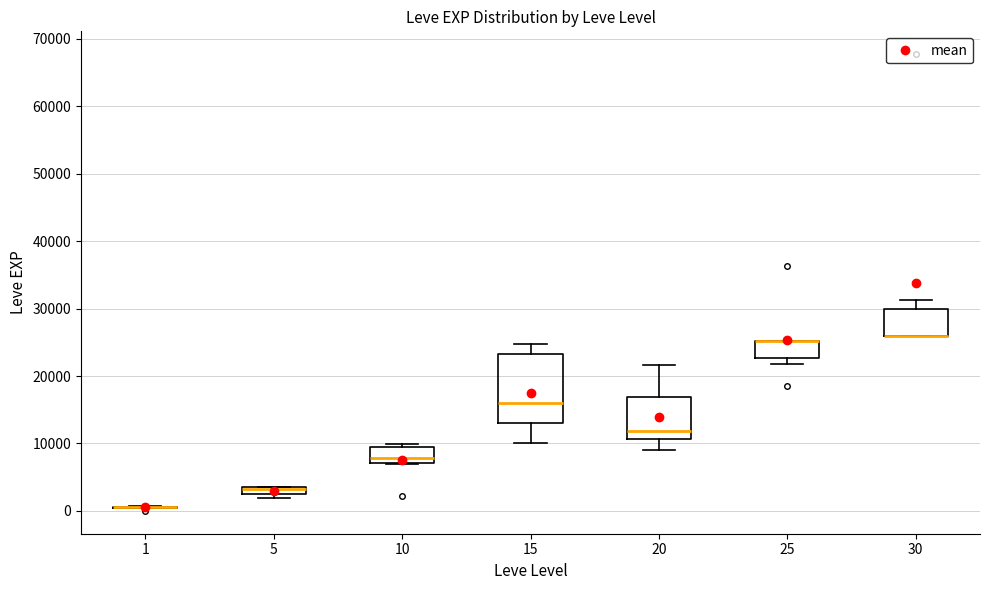

Comparing the boxes themselves (not the whiskers), which one is the tallest?

15